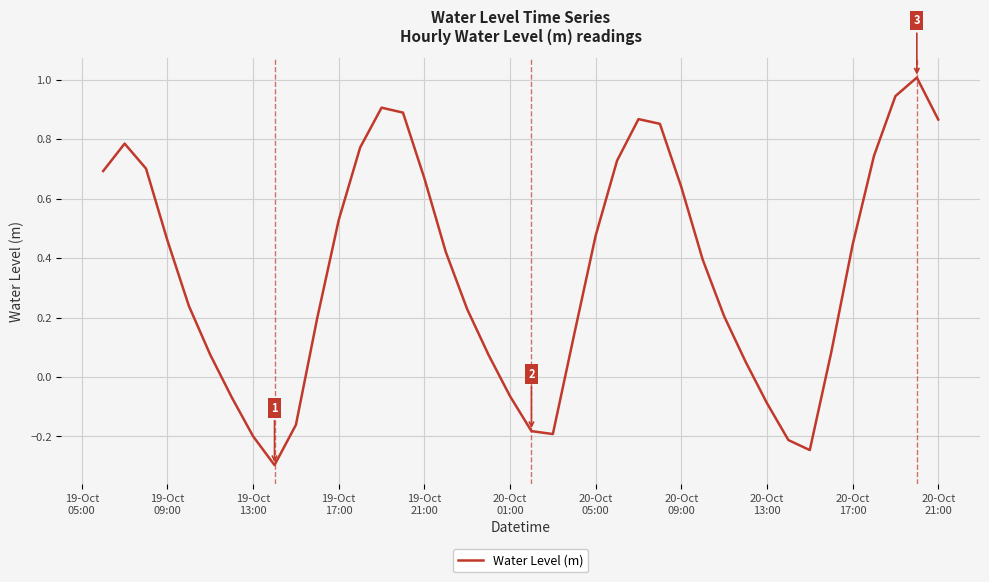

What is the maximum value shown in the chart?

1.0